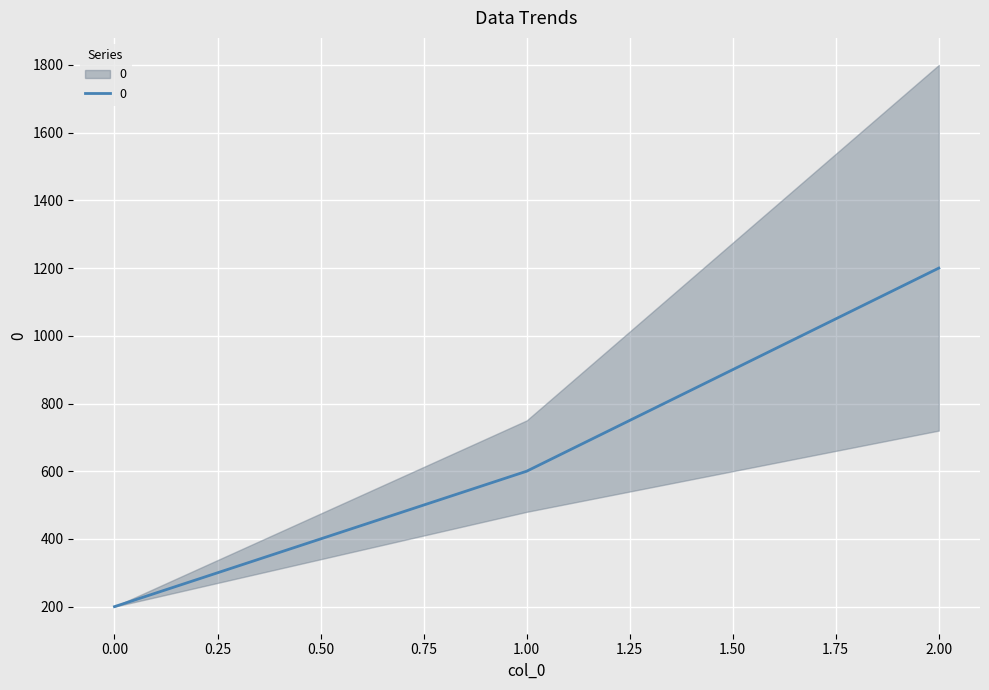

True or false: the data shows 600 at 1.

True